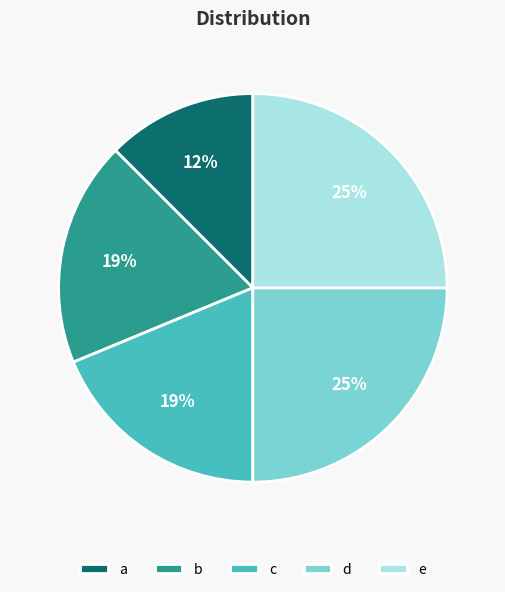

How many slices are in this pie chart?

5